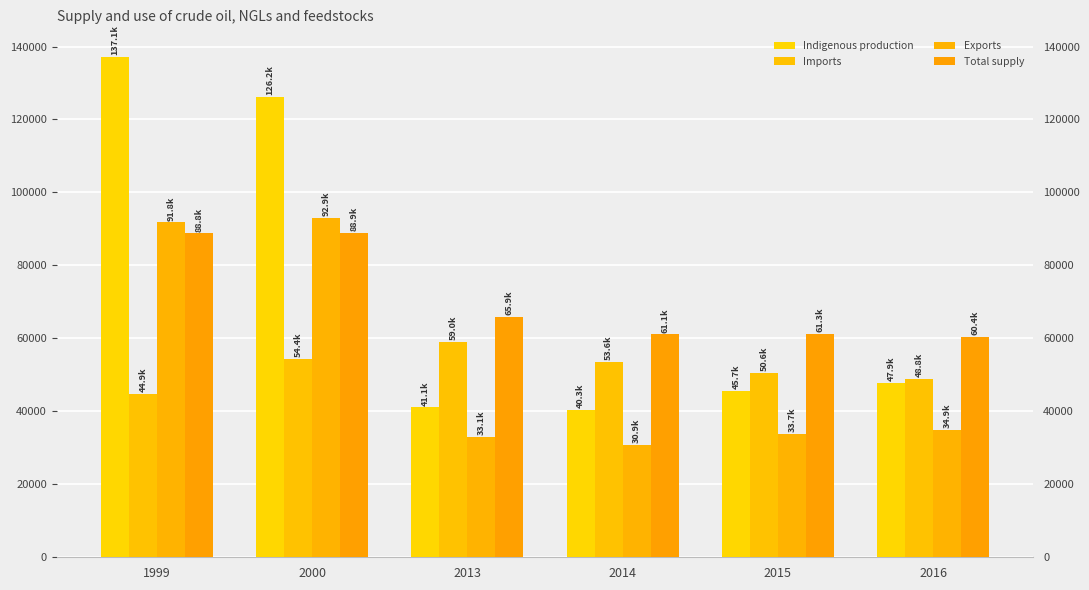

Count the number of data series in this chart.

4